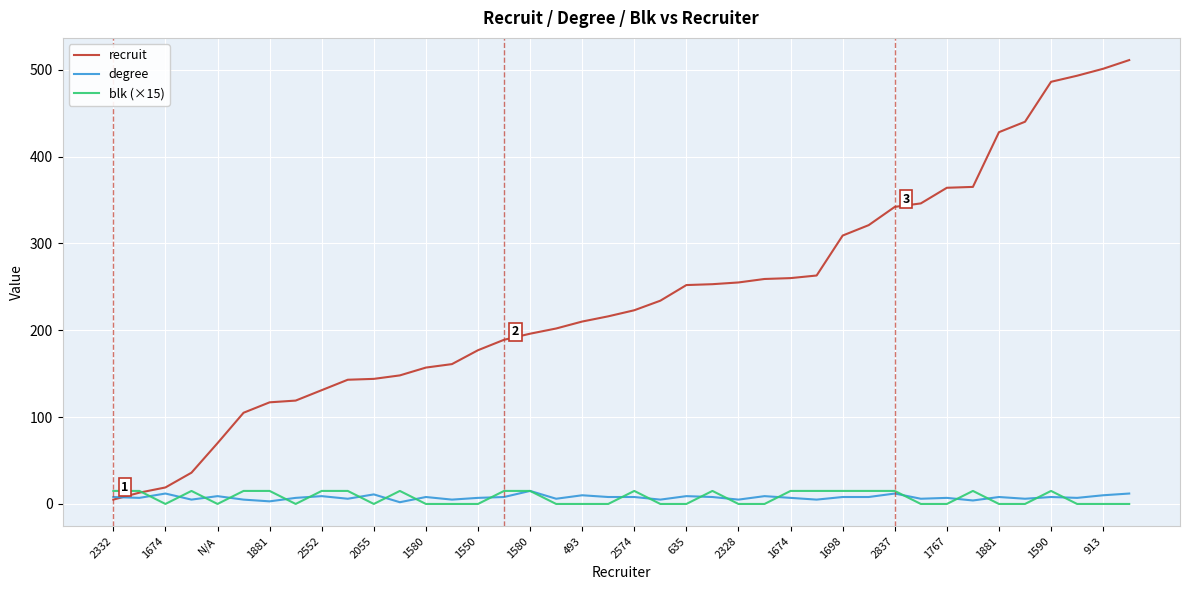

Which series ends up on top after the final intersection of degree and recruit?

recruit